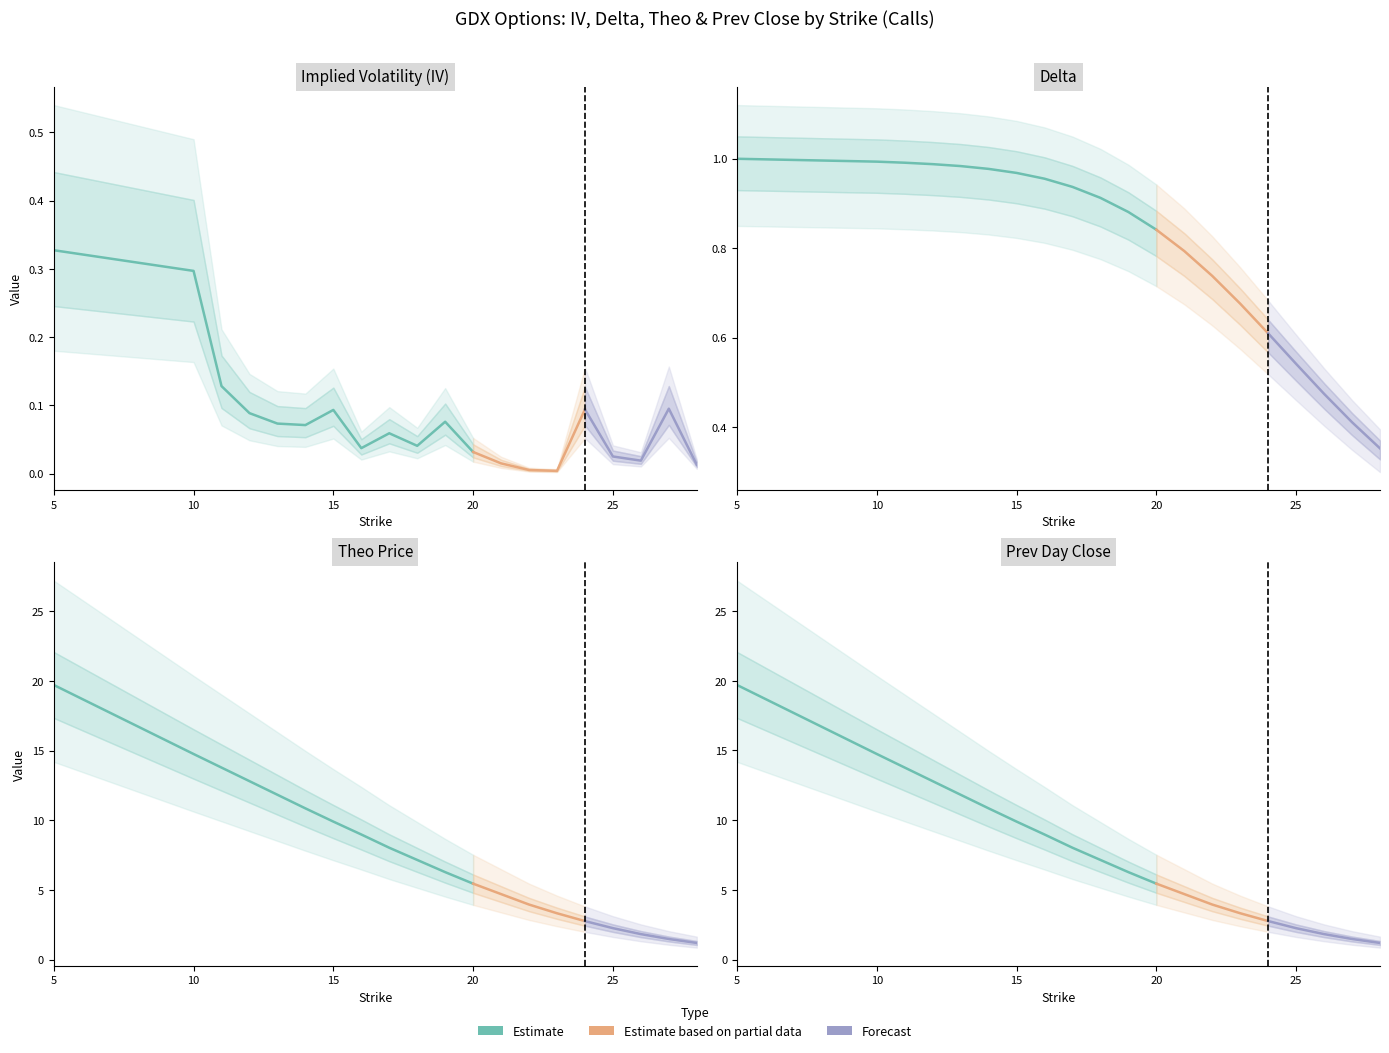

Does the chart display data point markers on the line(s)?

No